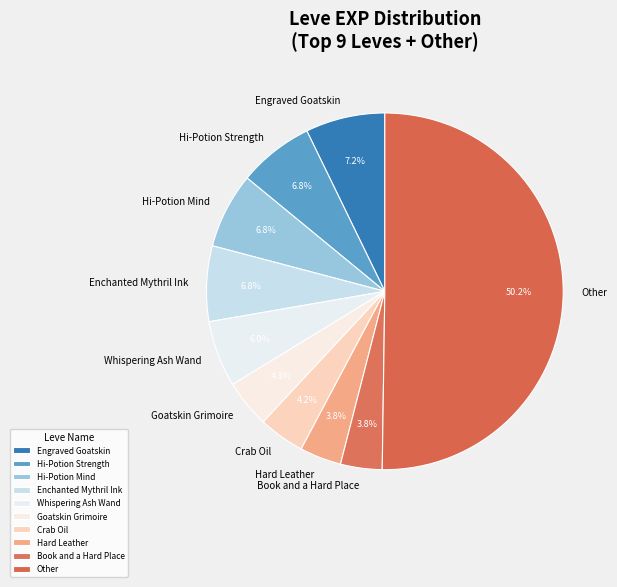

Is the sum of Book and a Hard Place and Enchanted Mythril Ink greater than half?

No